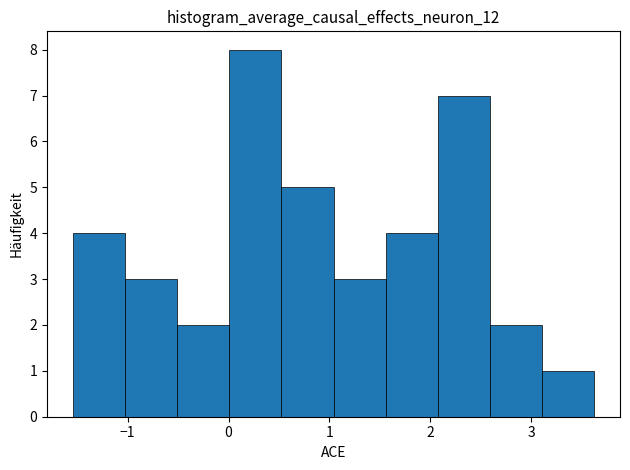

Over which range of the x-axis is the bar tallest?

0.0 to 0.5